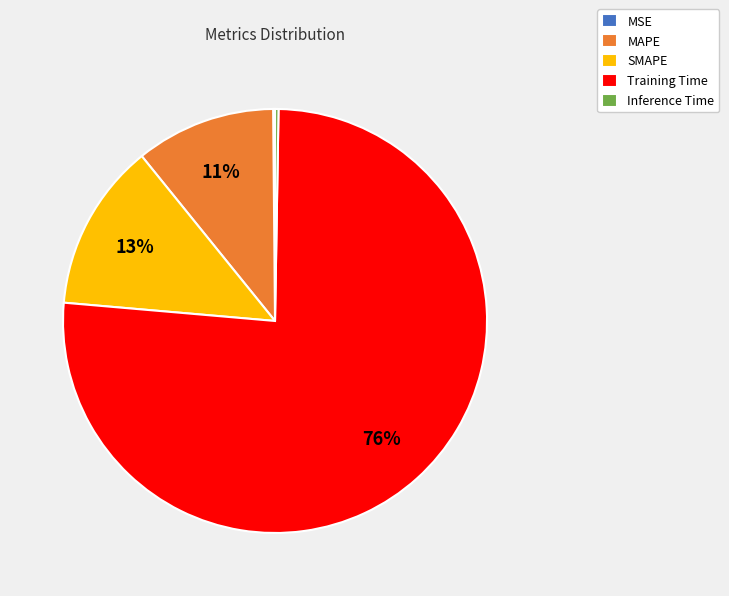

To the nearest percent, what is the combined percentage of SMAPE and Training Time?

89%